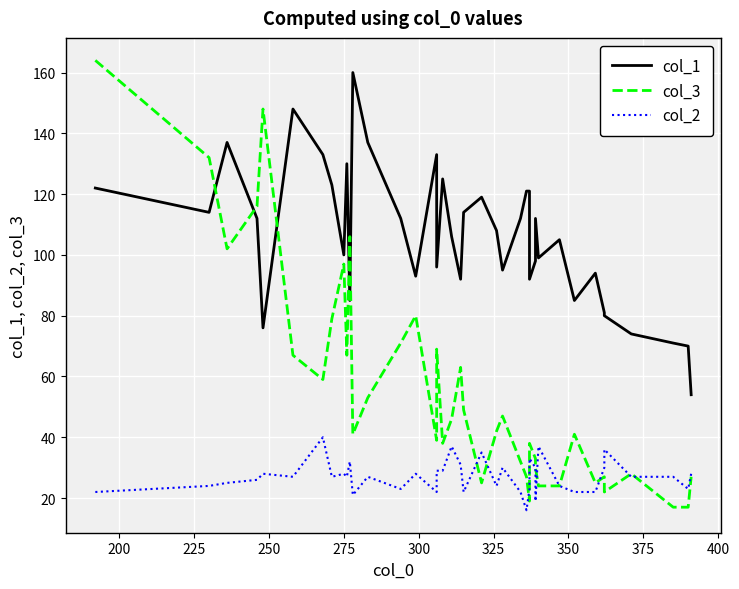

Reading left to right, what are all the values shown in this chart?

col_1: 122	114	137	112	76	148	133	123	100	130	85	160	137	112	93	133	96	125	106	92	114	119	108	95	112	121	121	92	98	112	99	105	85	94	81	80	74	71	70	54
col_3: 164	132	102	116	148	67	59	79	97	67	106	41	53	71	80	39	69	38	46	63	49	25	42	47	32	27	19	38	33	30	24	24	41	25	27	22	28	17	17	27
col_2: 22	24	25	26	28	27	40	27	28	27	32	21	27	23	28	22	29	29	37	31	22	35	24	30	22	16	23	33	30	19	37	24	22	22	30	36	27	27	23	28